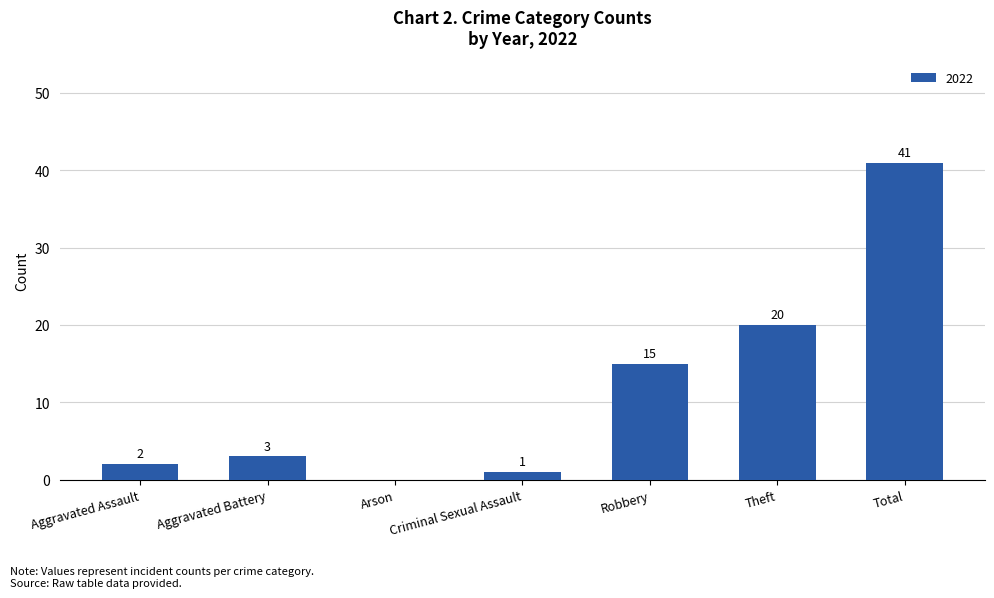

At which label is the value closest to 20?

Theft